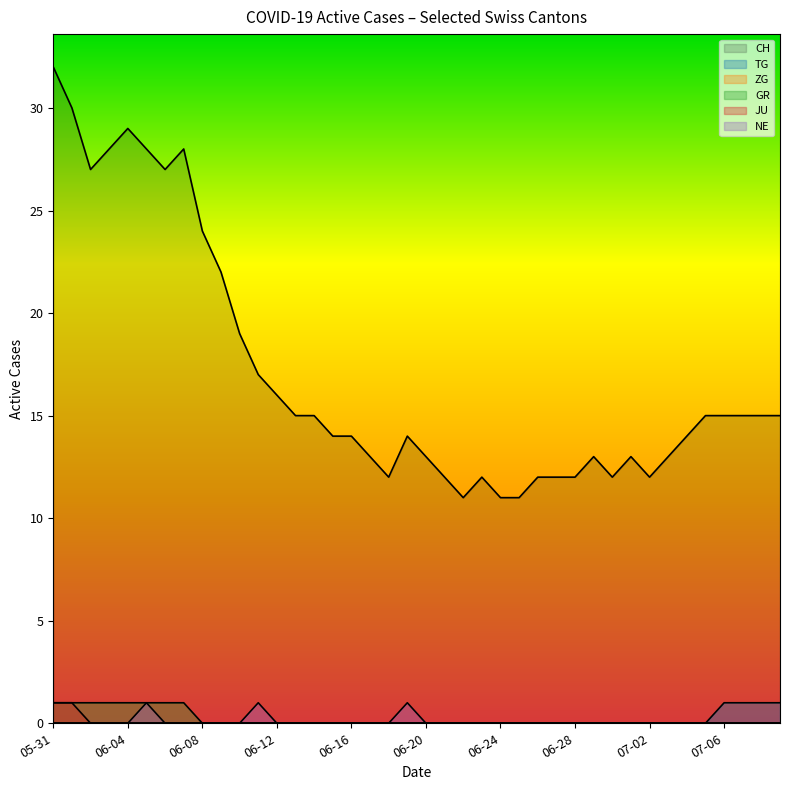

Between 2020-05-31 and 2020-06-28, which series saw the biggest shift?

CH